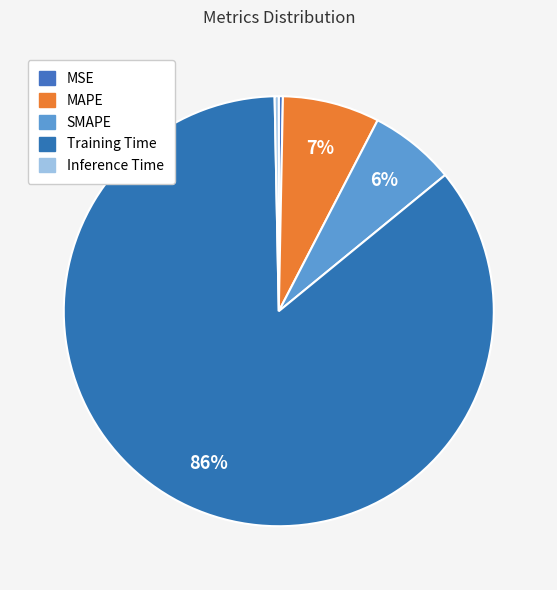

How many slices are in this pie chart?

5